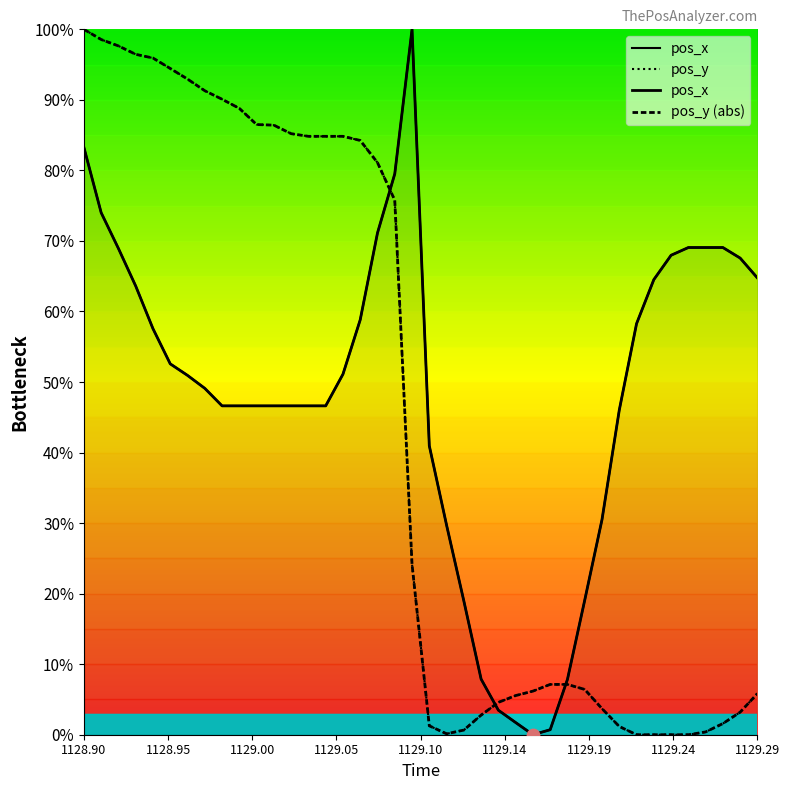

What are all the series names shown in the legend?

pos_x, pos_y, pos_y (abs)